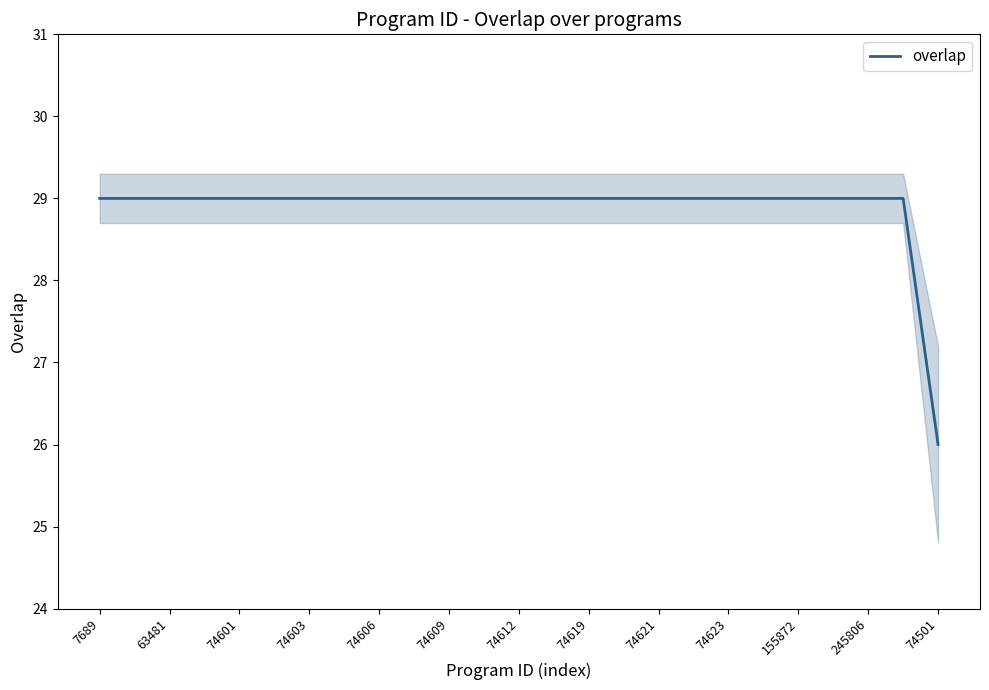

What is the sum of all values?

722